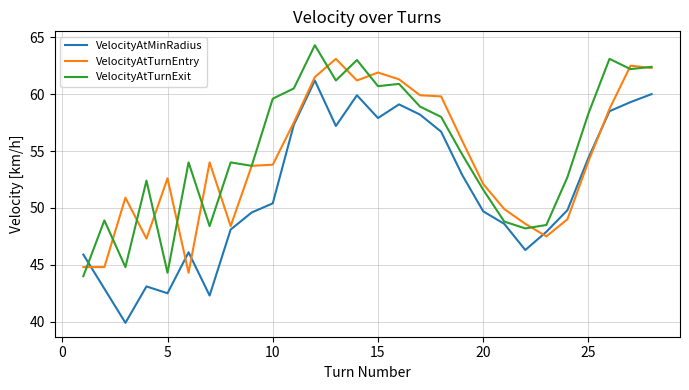

Rank the series by their maximum value, from highest to lowest.

VelocityAtTurnExit, VelocityAtTurnEntry, VelocityAtMinRadius